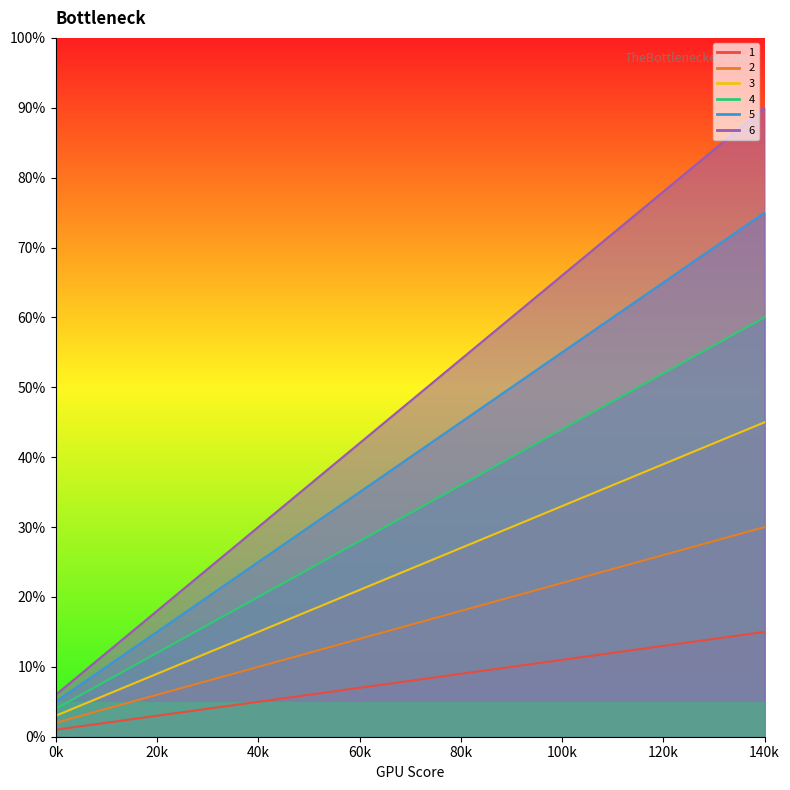

What is the value of the 4 point at the 5th from the left?

20